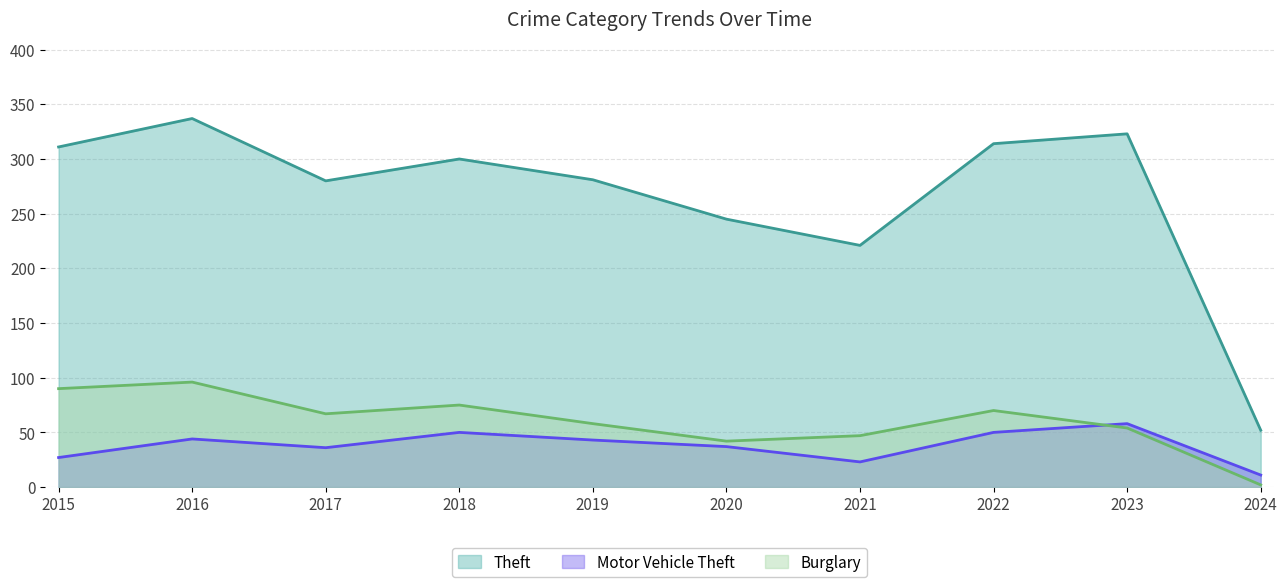

At which label does Burglary reach its minimum?

2024